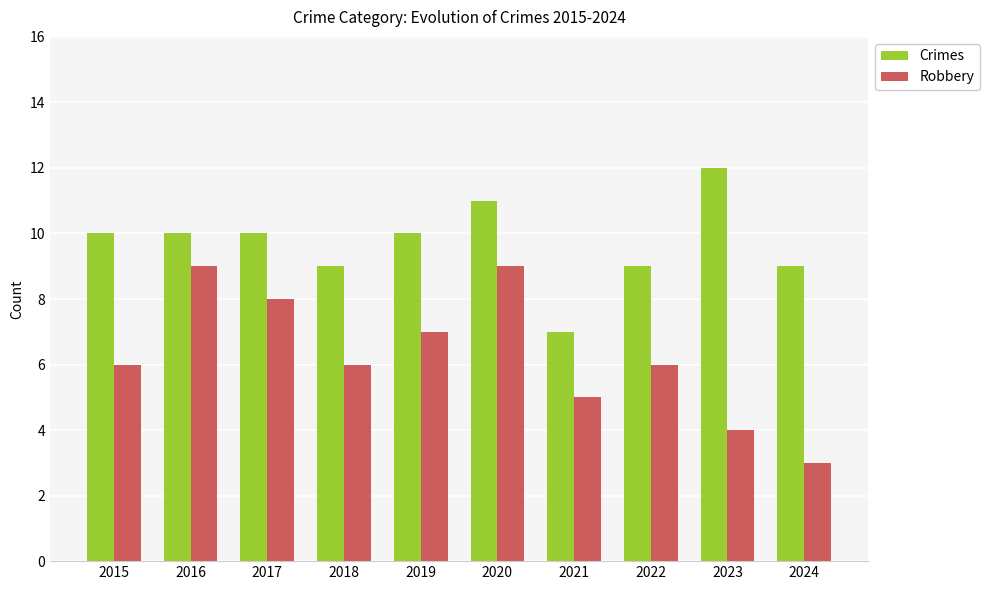

The value of Robbery at 2017 is 8. True or false?

True